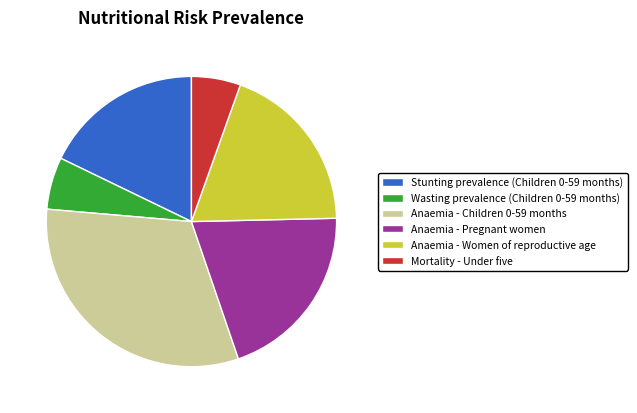

Is there any slice that represents more than half of the pie?

No